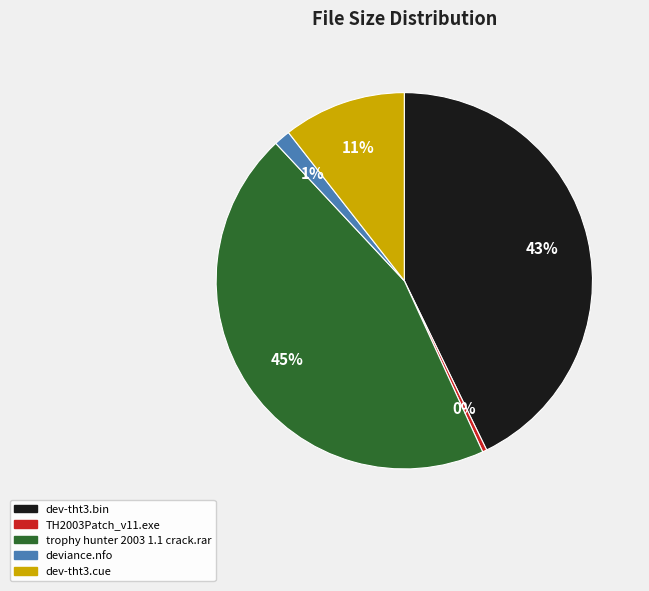

Rank the categories by value from lowest to highest.

TH2003Patch_v11.exe, deviance.nfo, dev-tht3.cue, dev-tht3.bin, trophy hunter 2003 1.1 crack.rar